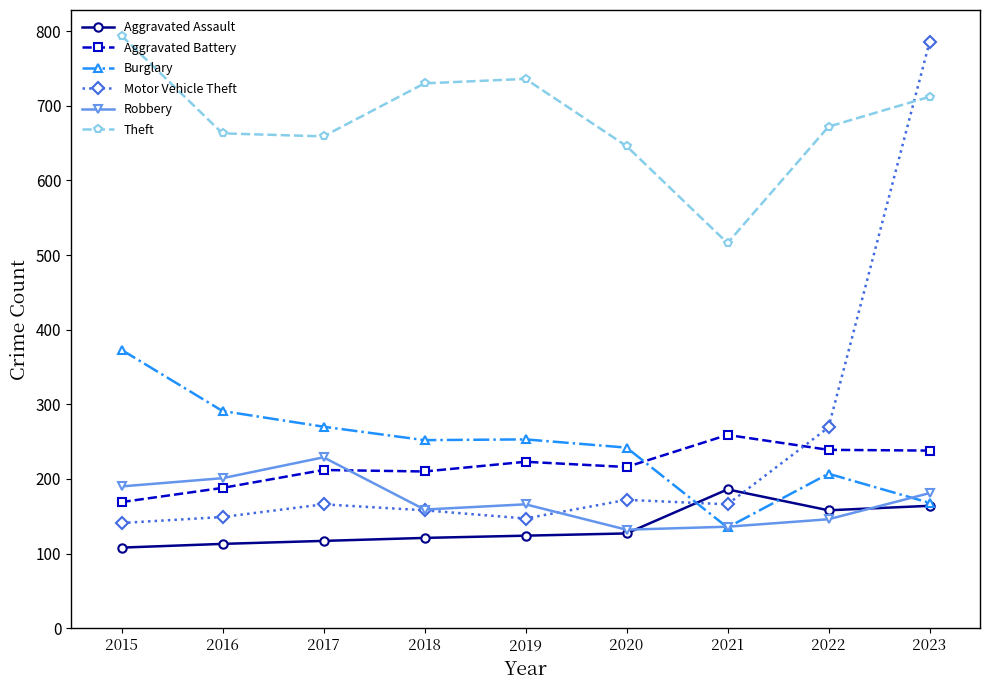

What is the average value of the Burglary series?

243